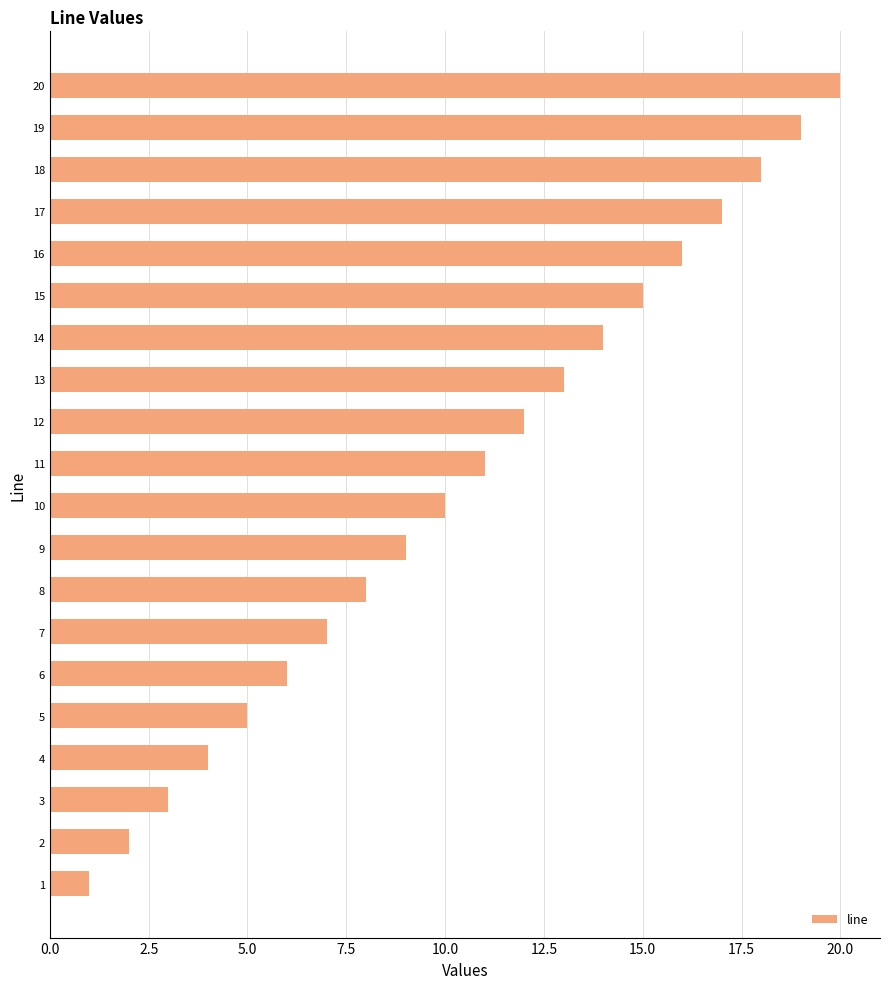

How many data points are less than 11?

10